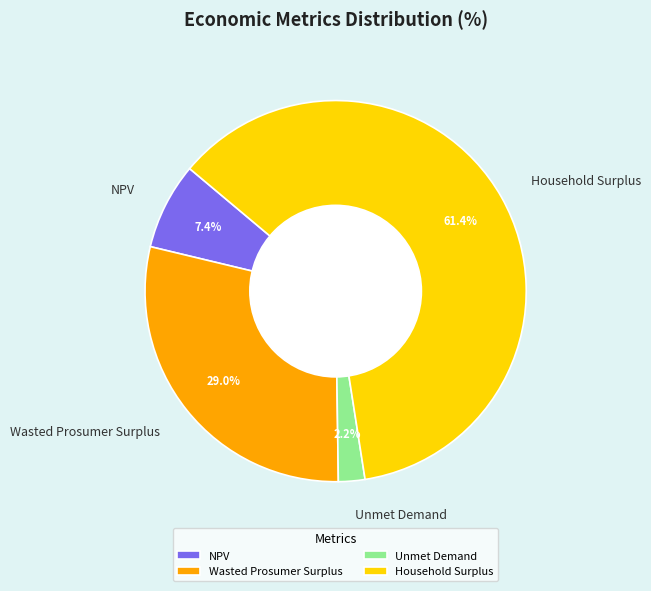

Rank the categories by value from lowest to highest.

Unmet Demand, NPV, Wasted Prosumer Surplus, Household Surplus